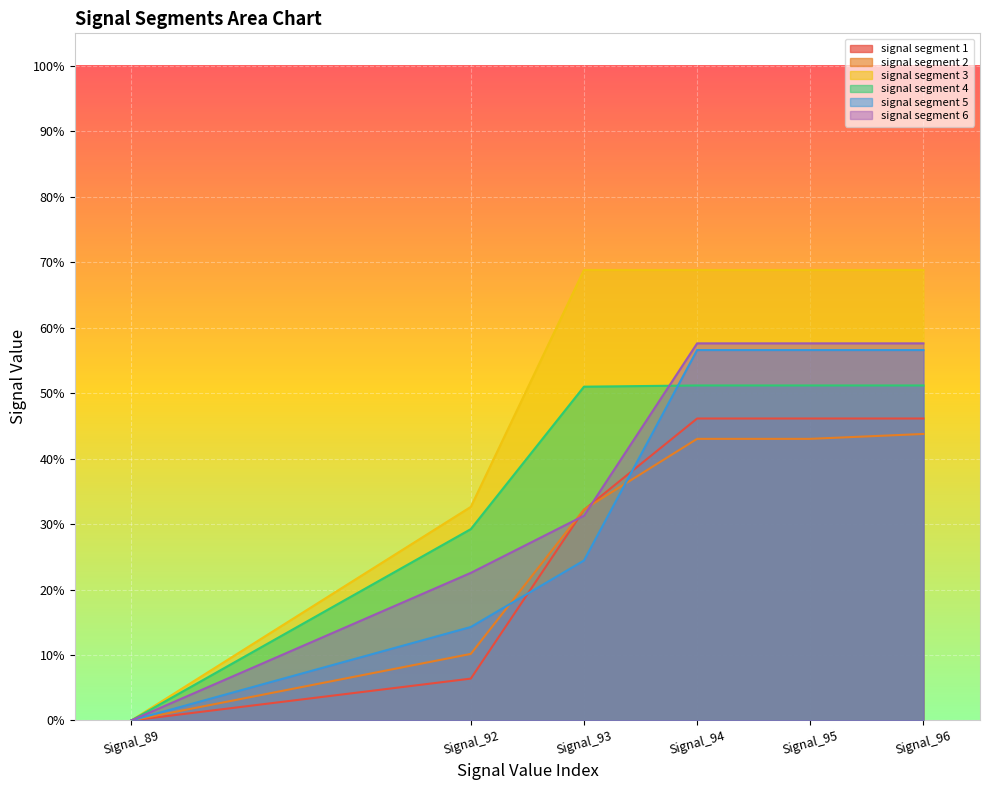

How many signal segment 1 values are between 0 and 1?

6